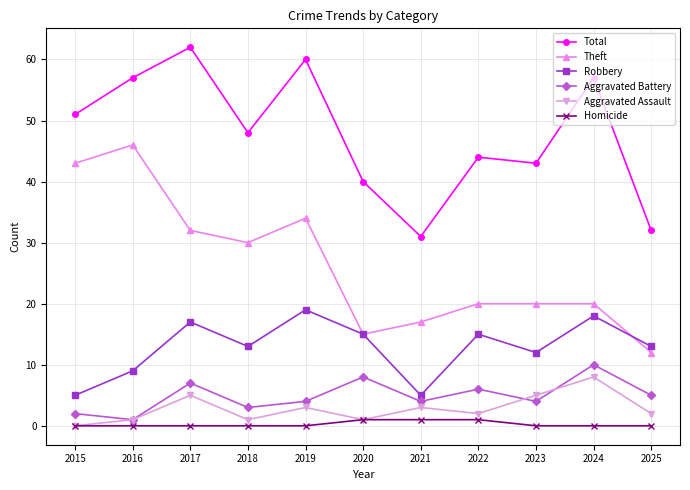

What are all the series names shown in the legend?

Total, Theft, Robbery, Aggravated Battery, Aggravated Assault, Homicide